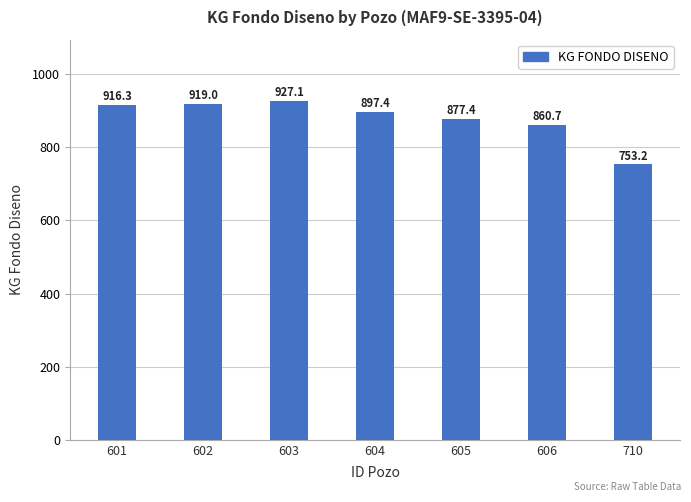

Reading right to left, what are all the values shown in this chart?

753.2	860.7	877.4	897.4	927.1	919.0	916.3